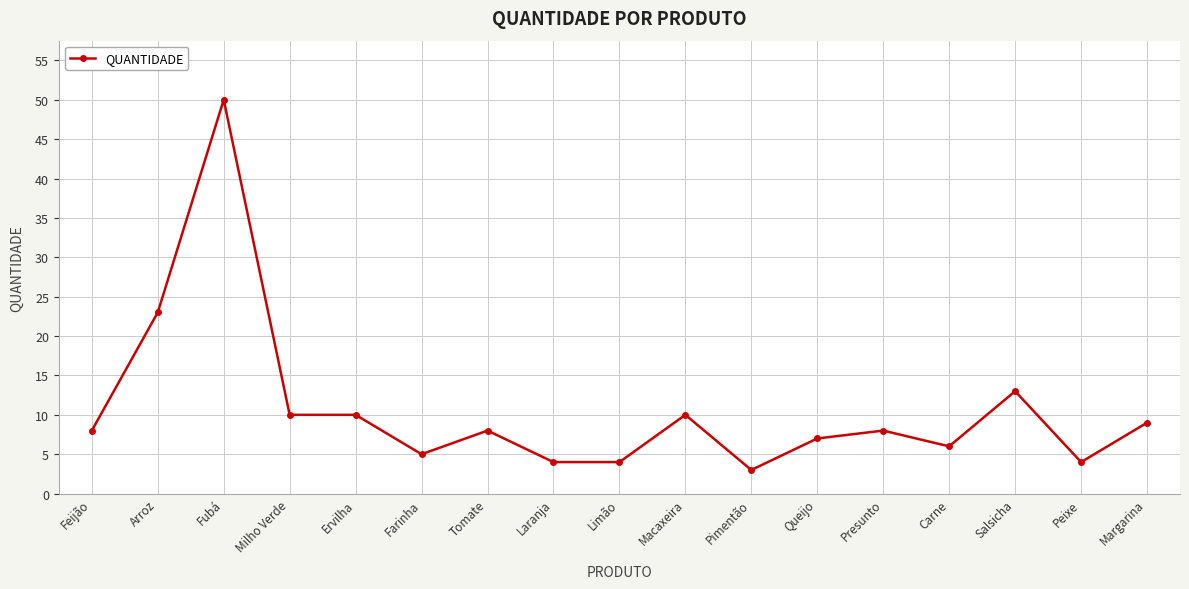

At which category does the data reach its first local peak?

Fubá